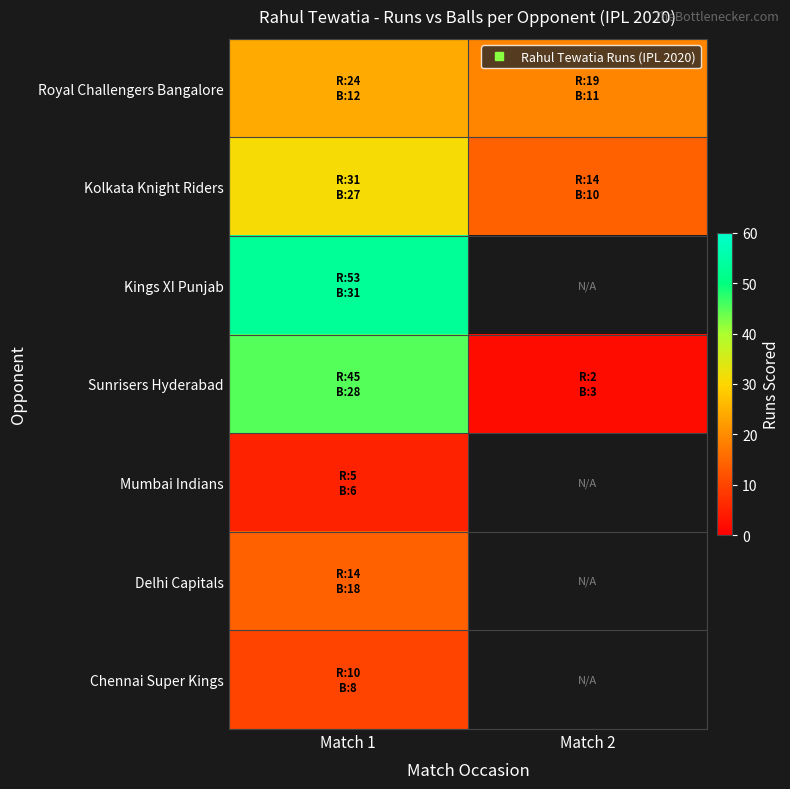

Between Match 1 and Match 2, which series saw the biggest shift?

Sunrisers Hyderabad